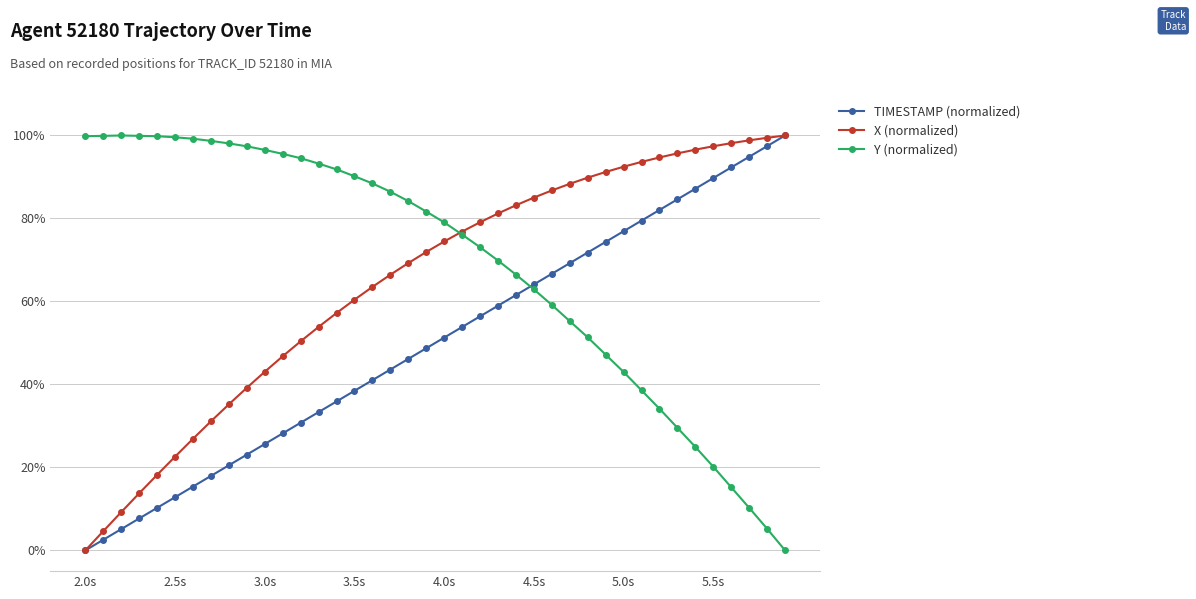

What are all the series names shown in the legend?

TIMESTAMP (normalized), X (normalized), Y (normalized)